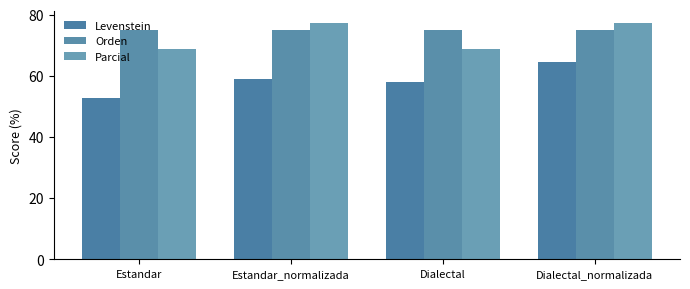

Rank the series at Estandar_normalizada from highest to lowest value.

Parcial, Orden, Levenstein